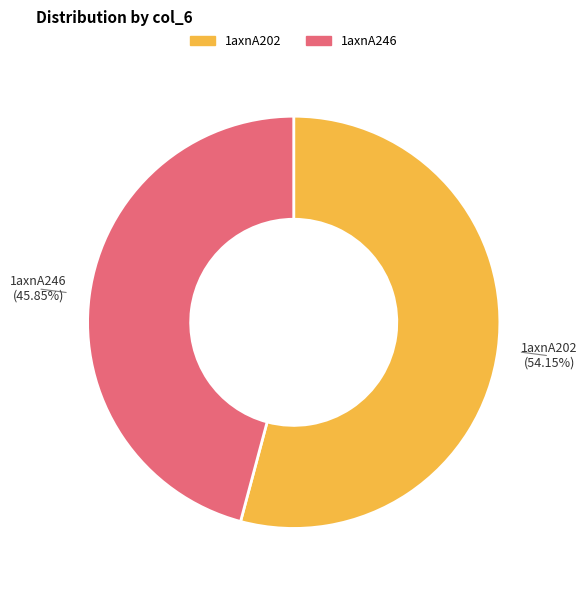

To the nearest percent, what portion does 1axnA246 represent?

46%